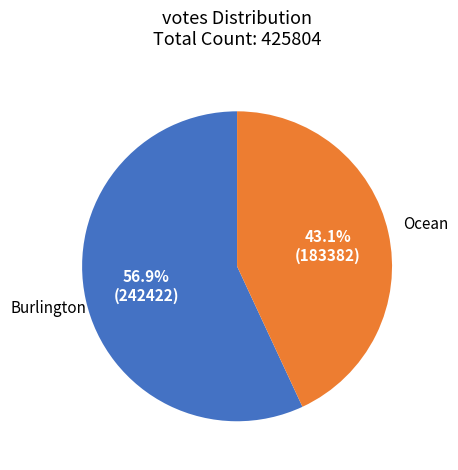

Does any single category account for the majority?

Yes